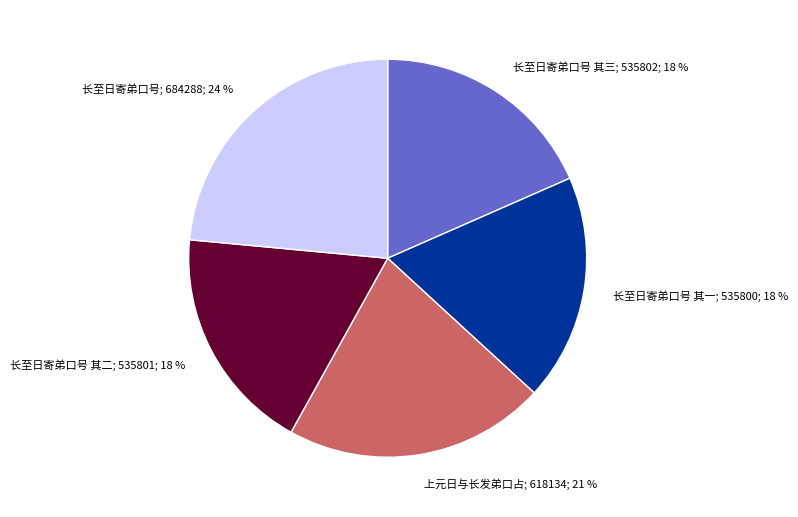

Approximately how many times larger is the value at 长至日寄弟口号 其一; 535800; 18 % compared to 长至日寄弟口号; 684288; 24 %?

0.8